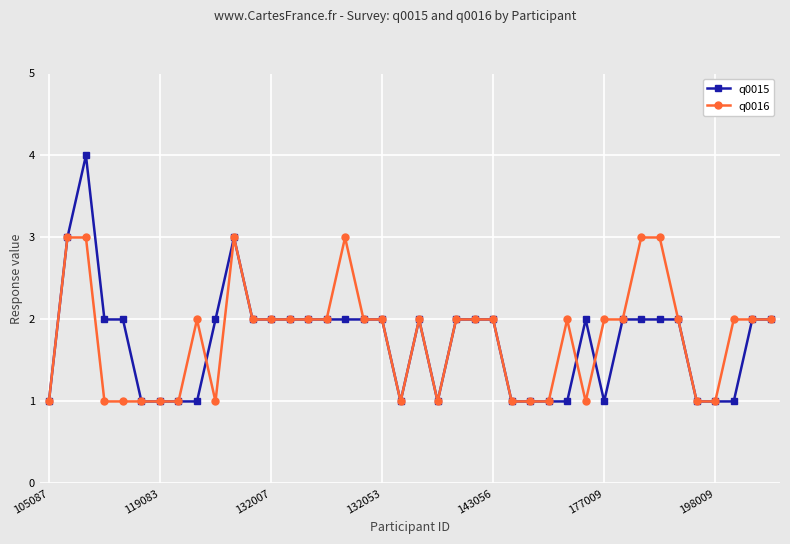

What is the minimum value for q0016?

1